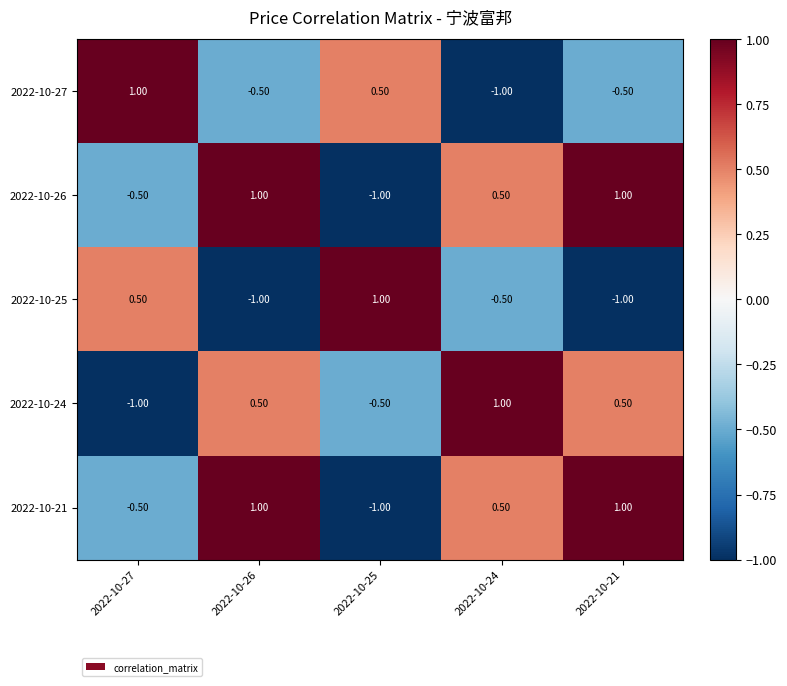

What is the spread (max minus min) of values at 2022-10-25?

2.0